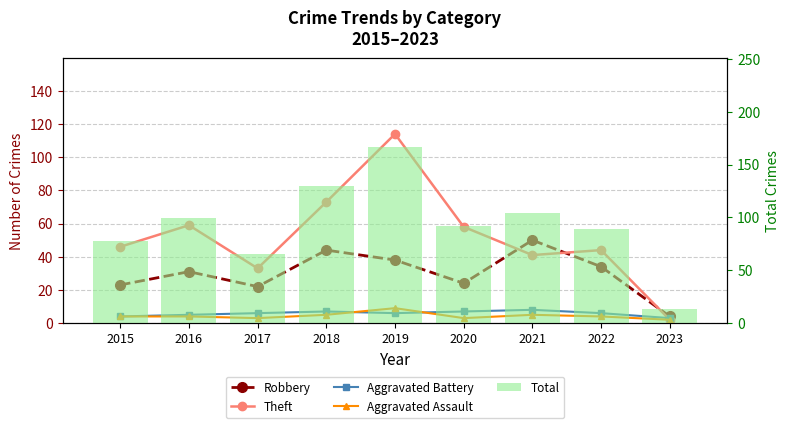

What is the approximate value of Aggravated Battery at 2018?

7